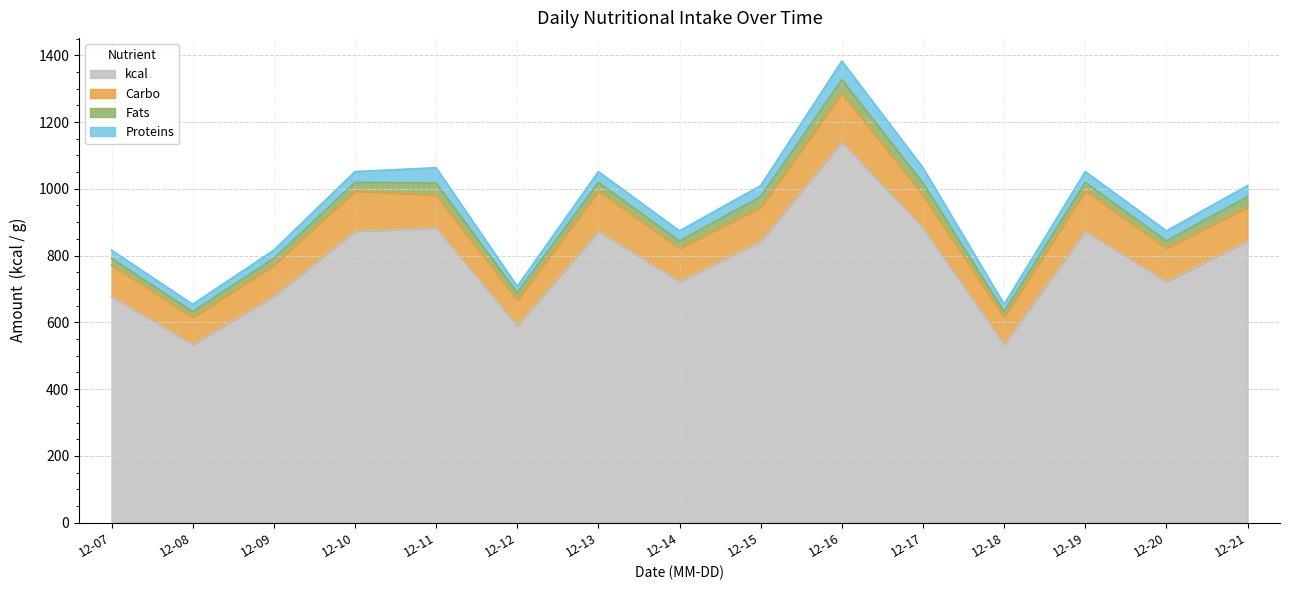

What is the average value of the kcal series?

777.9